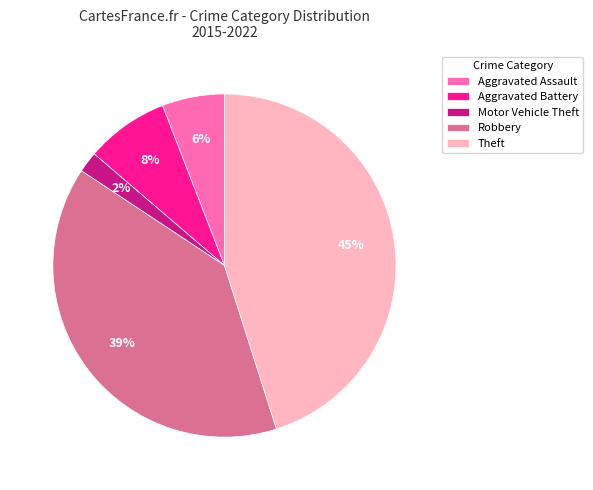

True or false: Motor Vehicle Theft accounts for 11% of the total.

False